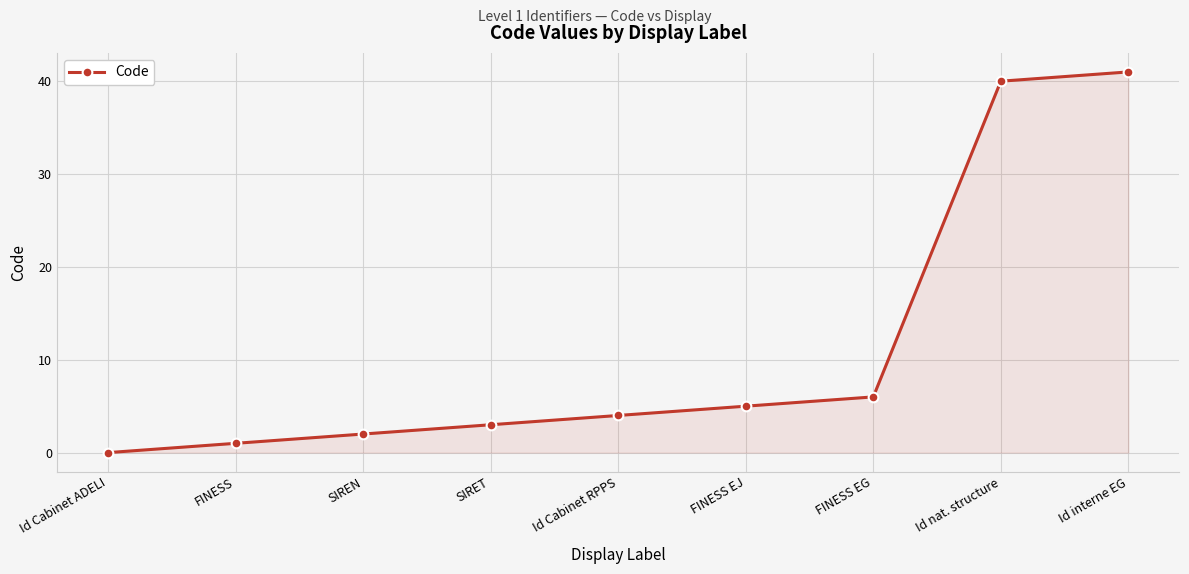

How many values are below 4?

4